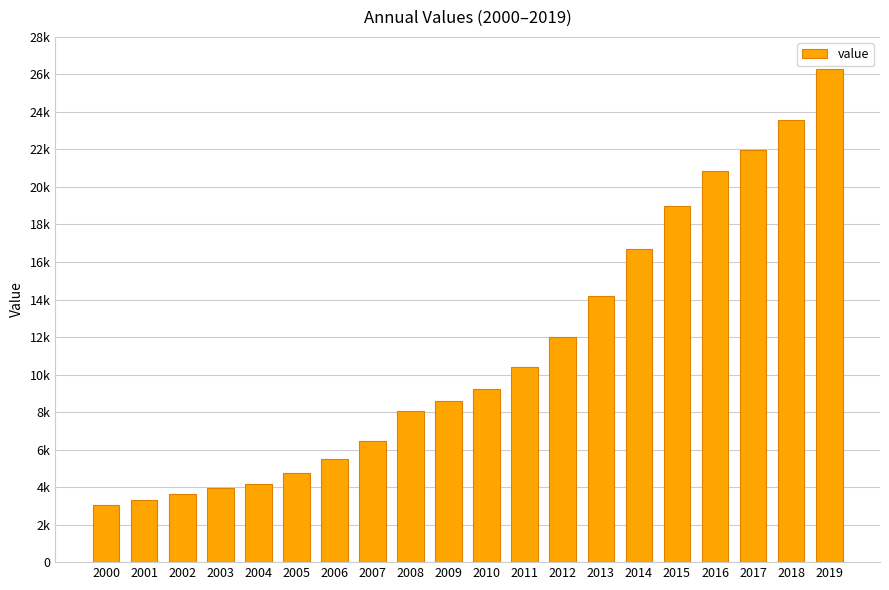

What is the difference between the values at 2017 and 2015?

2974.9